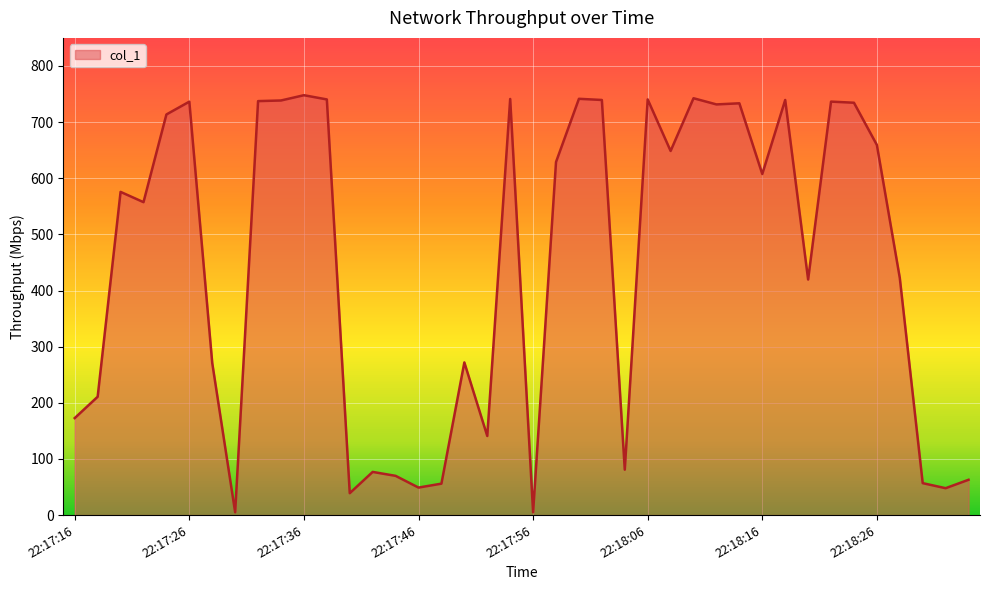

Is this an area chart (filled region under the line)?

Yes